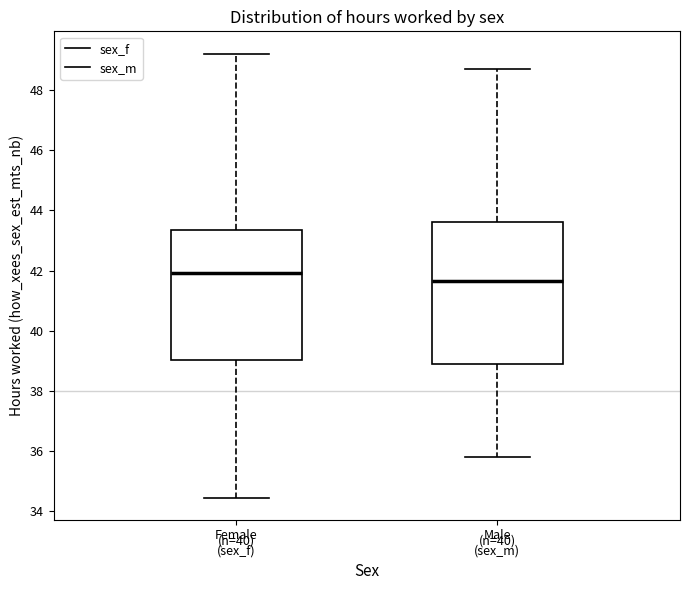

Where is the upper edge of the box for Male (sex_m) on the y-axis? The values are not printed on the chart, so give them approximately, as read against the axis.

43.6